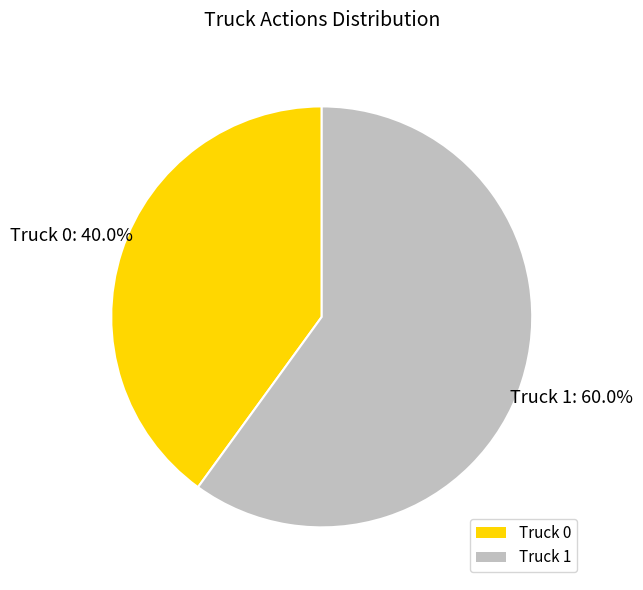

Which category has the biggest portion of the pie?

Truck 1